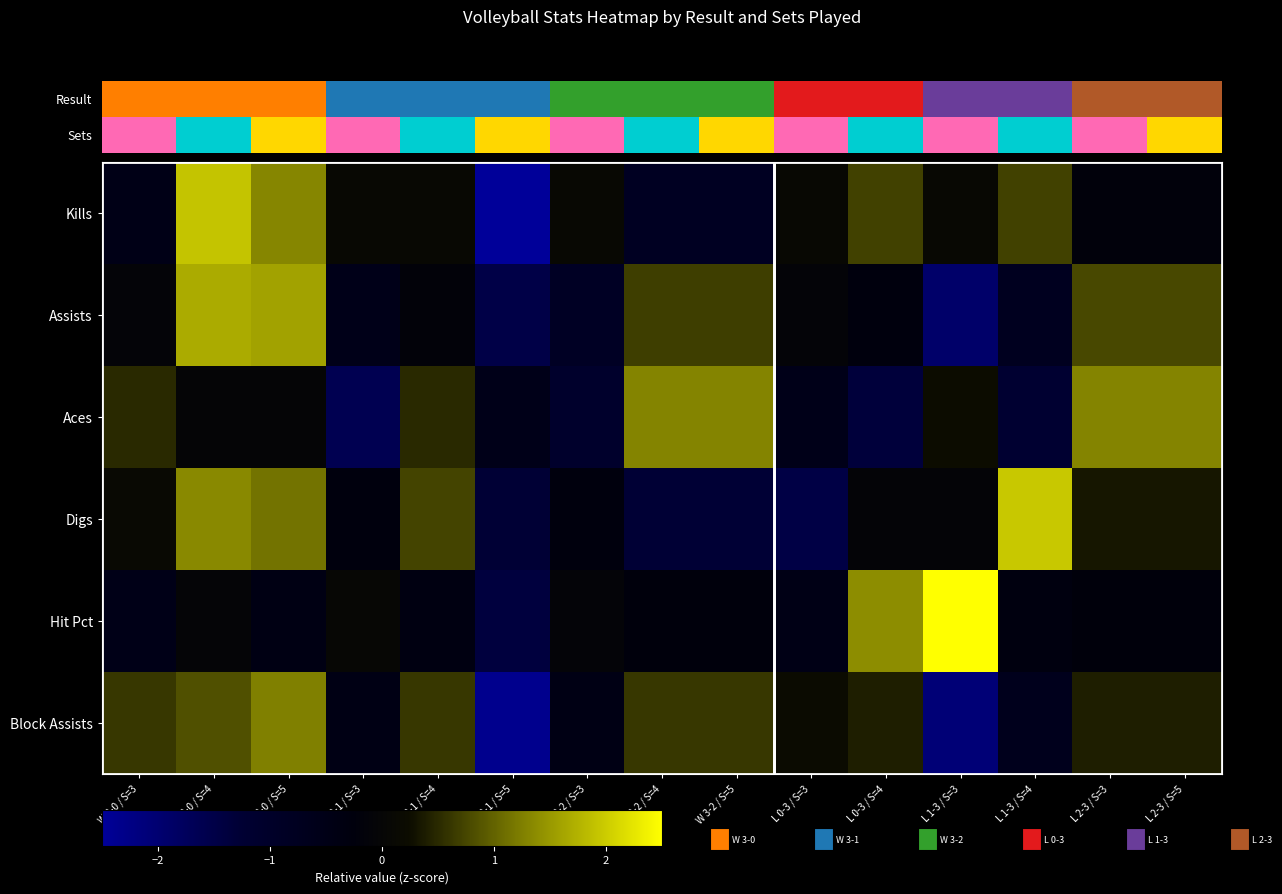

Reading right to left, what are all the values shown in this chart?

Kills: L 2-3 / S=5=-0.2	L 2-3 / S=3=-0.2	L 1-3 / S=4=0.7	L 1-3 / S=3=0.1	L 0-3 / S=4=0.7	L 0-3 / S=3=0.1	W 3-2 / S=5=-0.8	W 3-2 / S=4=-0.8	W 3-2 / S=3=0.1	W 3-1 / S=5=-2.6	W 3-1 / S=4=0.1	W 3-1 / S=3=0.1	W 3-0 / S=5=1.3	W 3-0 / S=4=1.9	W 3-0 / S=3=-0.5
Assists: L 2-3 / S=5=0.8	L 2-3 / S=3=0.8	L 1-3 / S=4=-0.7	L 1-3 / S=3=-1.9	L 0-3 / S=4=-0.3	L 0-3 / S=3=-0.1	W 3-2 / S=5=0.7	W 3-2 / S=4=0.7	W 3-2 / S=3=-0.9	W 3-1 / S=5=-1.5	W 3-1 / S=4=-0.1	W 3-1 / S=3=-0.6	W 3-0 / S=5=1.6	W 3-0 / S=4=1.7	W 3-0 / S=3=-0.1
Aces: L 2-3 / S=5=1.3	L 2-3 / S=3=1.3	L 1-3 / S=4=-1.2	L 1-3 / S=3=0.2	L 0-3 / S=4=-1.3	L 0-3 / S=3=-0.6	W 3-2 / S=5=1.3	W 3-2 / S=4=1.3	W 3-2 / S=3=-1.1	W 3-1 / S=5=-0.6	W 3-1 / S=4=0.5	W 3-1 / S=3=-1.6	W 3-0 / S=5=-0.0	W 3-0 / S=4=-0.0	W 3-0 / S=3=0.5
Digs: L 2-3 / S=5=0.3	L 2-3 / S=3=0.3	L 1-3 / S=4=2.0	L 1-3 / S=3=-0.1	L 0-3 / S=4=-0.1	L 0-3 / S=3=-1.5	W 3-2 / S=5=-1.3	W 3-2 / S=4=-1.3	W 3-2 / S=3=-0.3	W 3-1 / S=5=-1.3	W 3-1 / S=4=0.7	W 3-1 / S=3=-0.3	W 3-0 / S=5=1.1	W 3-0 / S=4=1.3	W 3-0 / S=3=0.1
Hit Pct: L 2-3 / S=5=-0.2	L 2-3 / S=3=-0.2	L 1-3 / S=4=-0.3	L 1-3 / S=3=3.2	L 0-3 / S=4=1.4	L 0-3 / S=3=-0.5	W 3-2 / S=5=-0.2	W 3-2 / S=4=-0.2	W 3-2 / S=3=-0.1	W 3-1 / S=5=-1.4	W 3-1 / S=4=-0.4	W 3-1 / S=3=0.0	W 3-0 / S=5=-0.4	W 3-0 / S=4=-0.0	W 3-0 / S=3=-0.5
Block Assists: L 2-3 / S=5=0.4	L 2-3 / S=3=0.4	L 1-3 / S=4=-0.7	L 1-3 / S=3=-2.1	L 0-3 / S=4=0.4	L 0-3 / S=3=0.2	W 3-2 / S=5=0.6	W 3-2 / S=4=0.6	W 3-2 / S=3=-0.4	W 3-1 / S=5=-2.4	W 3-1 / S=4=0.6	W 3-1 / S=3=-0.4	W 3-0 / S=5=1.3	W 3-0 / S=4=0.8	W 3-0 / S=3=0.6